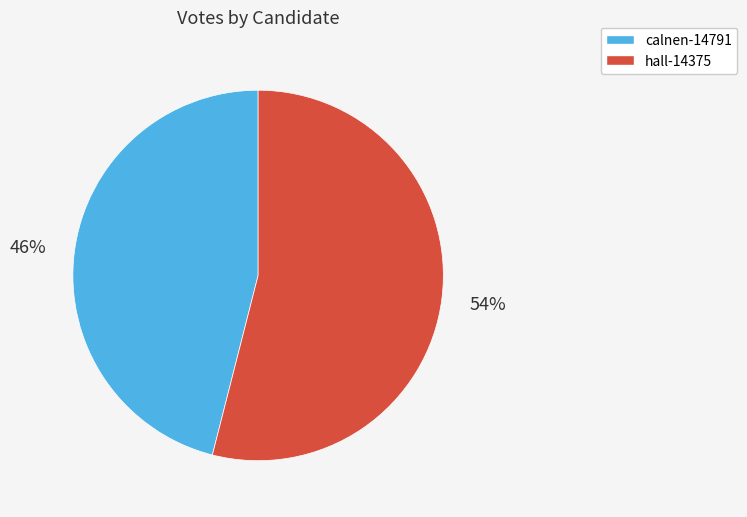

What is the ratio of the value at calnen-14791 to the value at hall-14375?

0.9